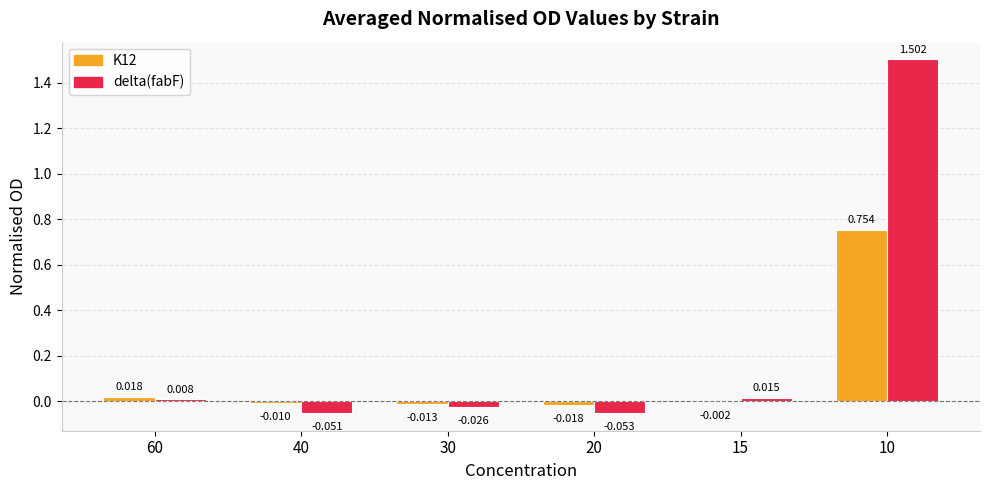

Which category has the highest value in the delta(fabF) series?

10